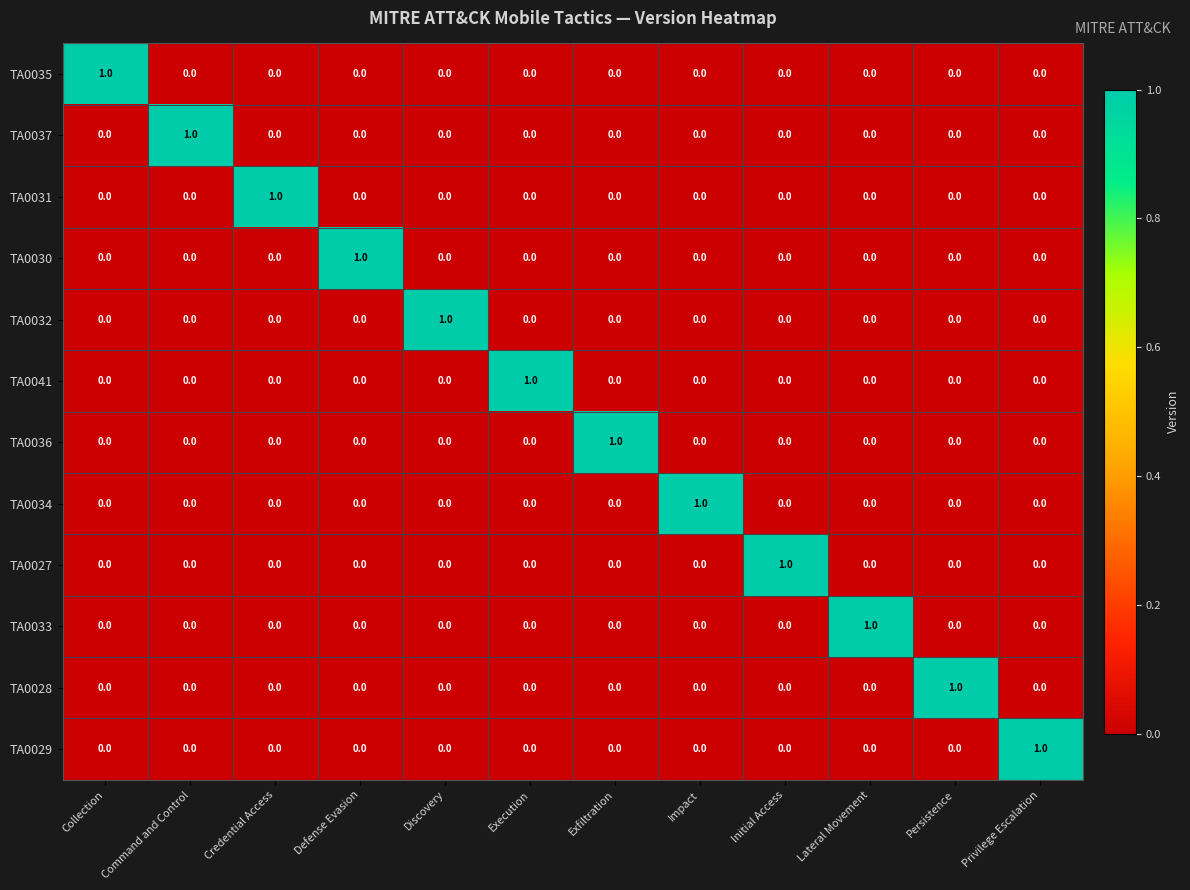

At how many categories does at least one series exceed 0?

12